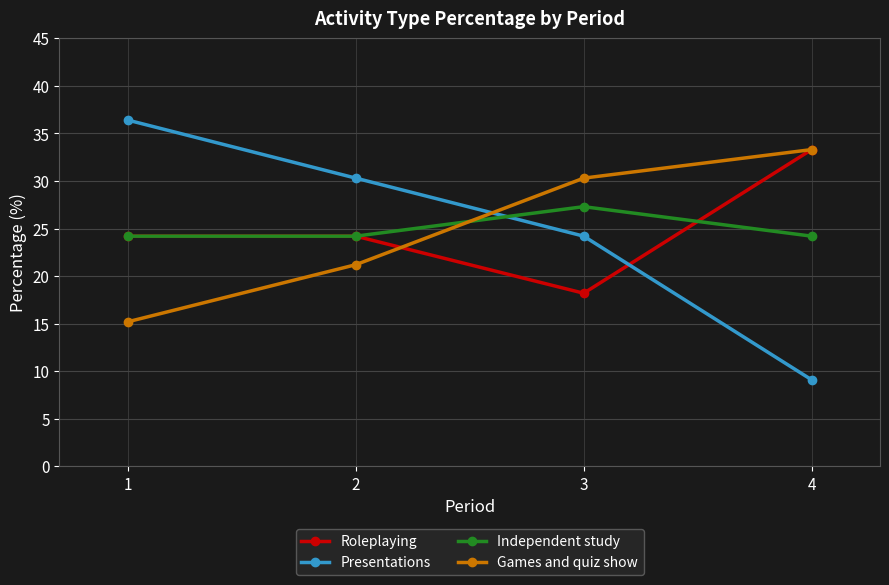

The value of Presentations at 2 is 30.3. True or false?

True